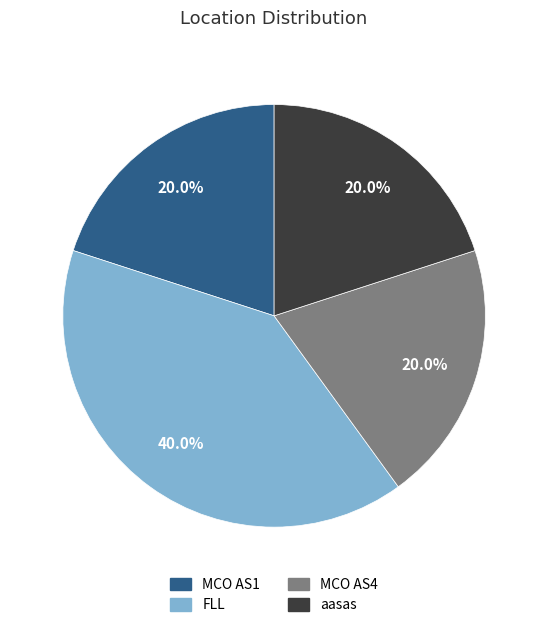

Does MCO AS4 account for over 50% of the chart?

No